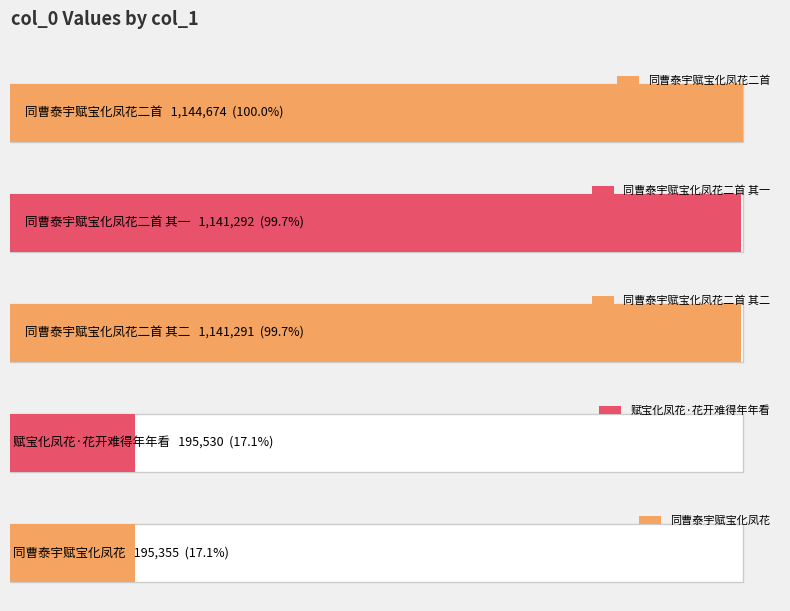

Rank the categories by value from highest to lowest.

同曹泰宇赋宝化凤花二首, 同曹泰宇赋宝化凤花二首 其一, 同曹泰宇赋宝化凤花二首 其二, 赋宝化凤花·花开难得年年看, 同曹泰宇赋宝化凤花